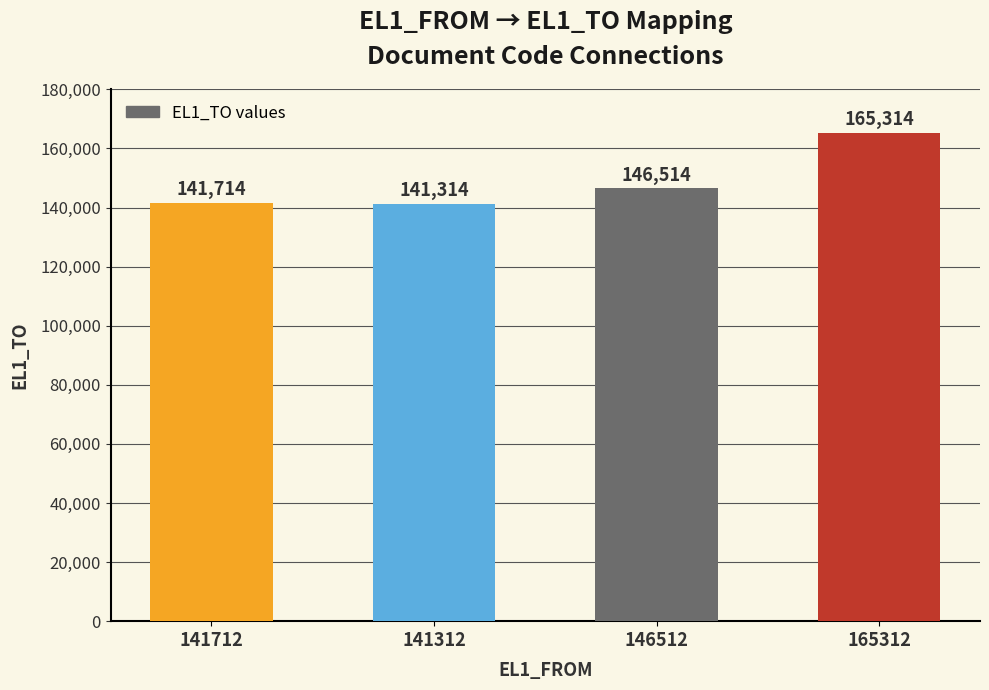

Reading right to left, list all the values displayed in this chart.

165312=165314	146512=146514	141312=141314	141712=141714